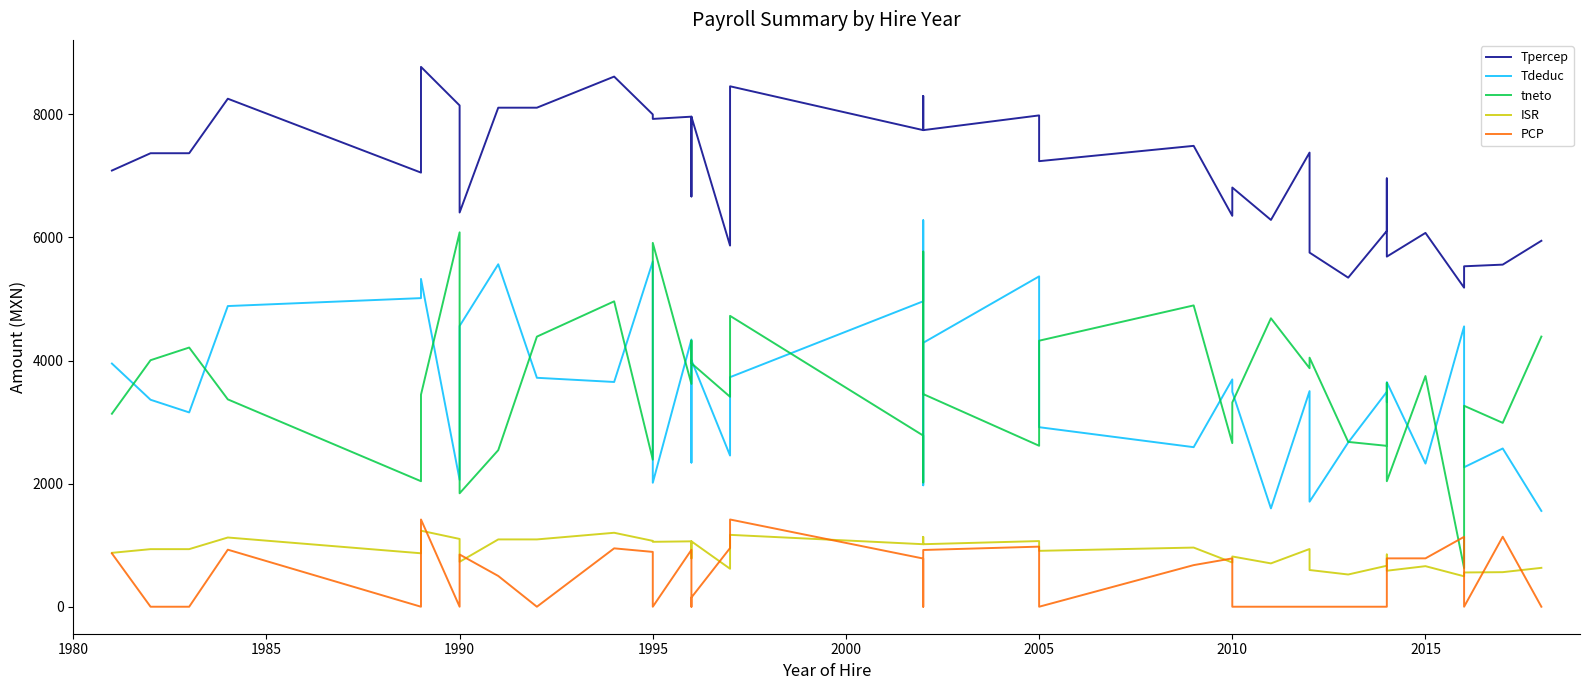

True or false: PCP and Tpercep cross at least once.

False